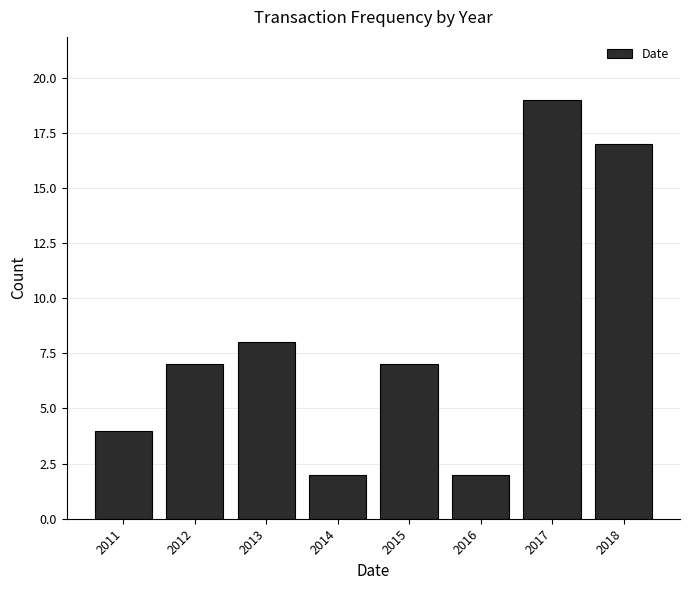

Reading right to left, what are all the values shown in this chart?

2018=17	2017=19	2016=2	2015=7	2014=2	2013=8	2012=7	2011=4